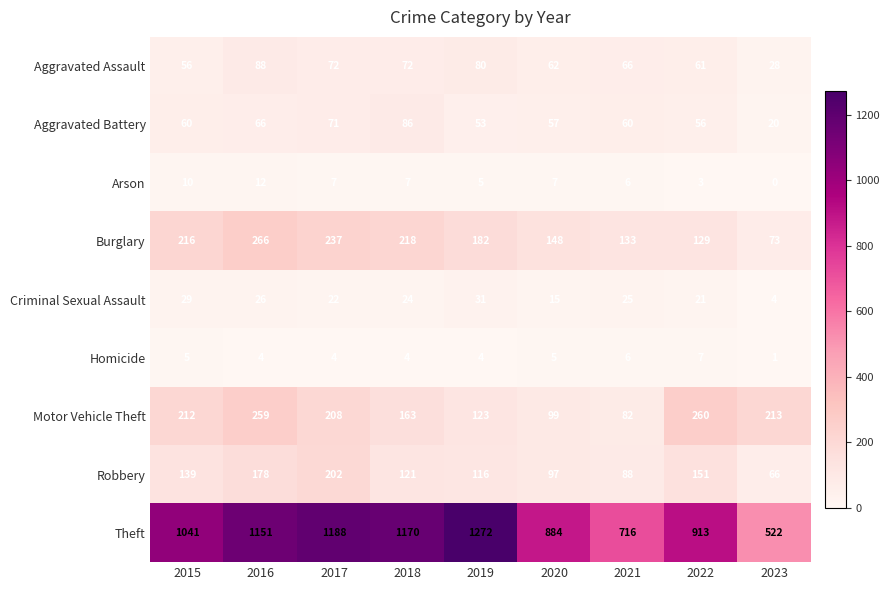

List the series in order of their peak value, highest first.

Theft, Burglary, Motor Vehicle Theft, Robbery, Aggravated Assault, Aggravated Battery, Criminal Sexual Assault, Arson, Homicide